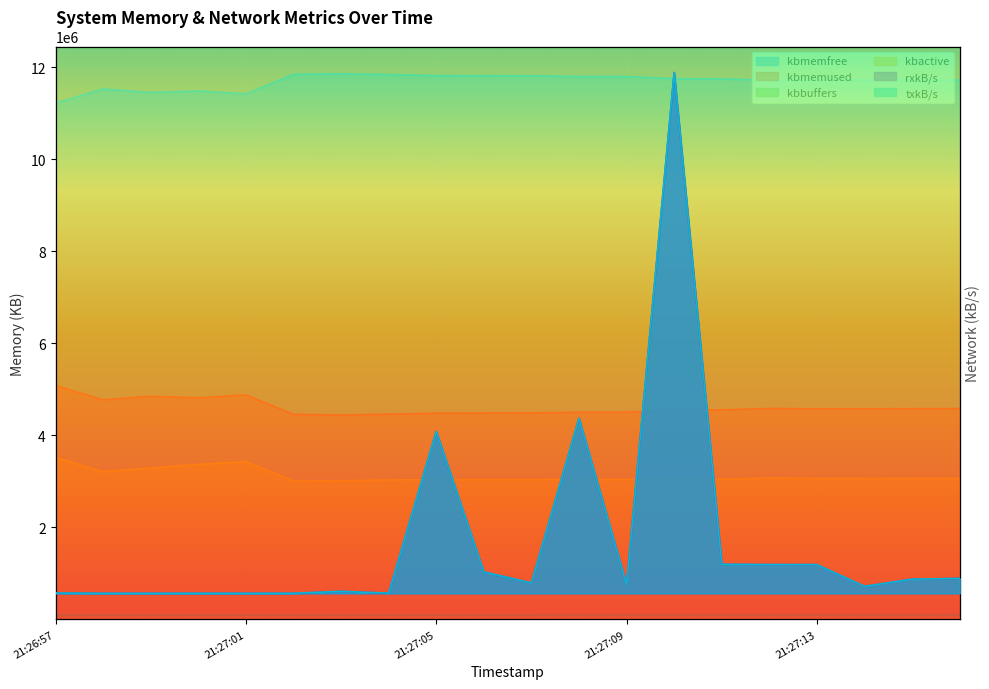

How many interior local peaks does the kbactive series have?

2